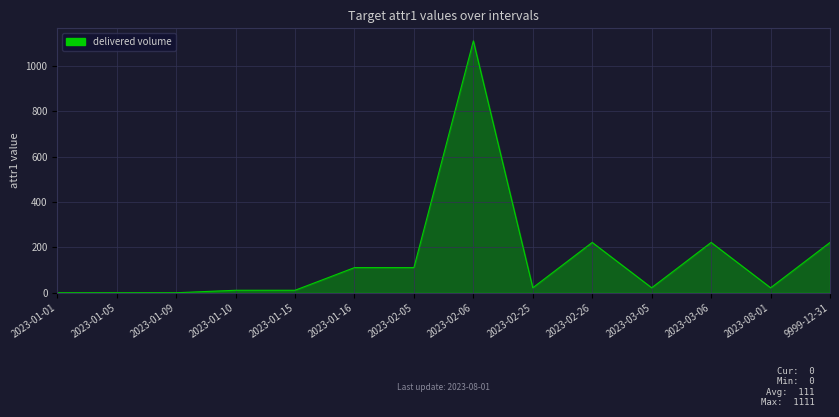

What is the difference between the values at 2023-02-26 and 2023-02-06?

889